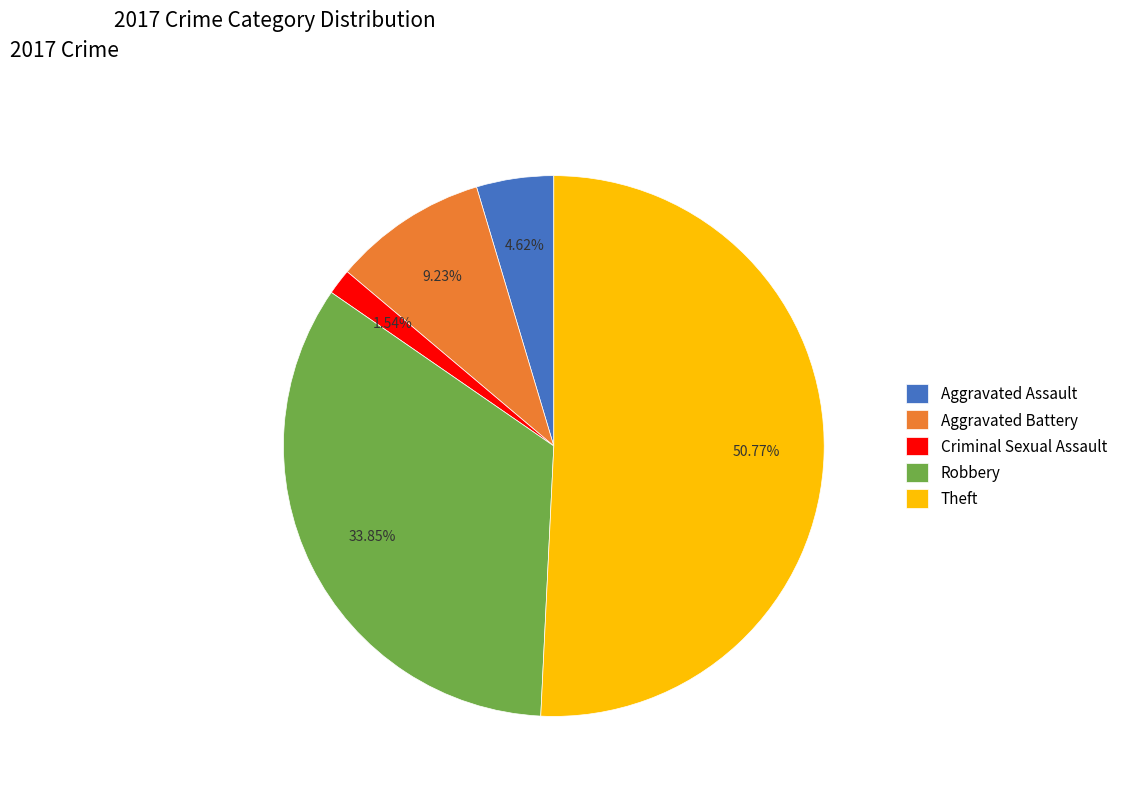

How many slices are in this pie chart?

5